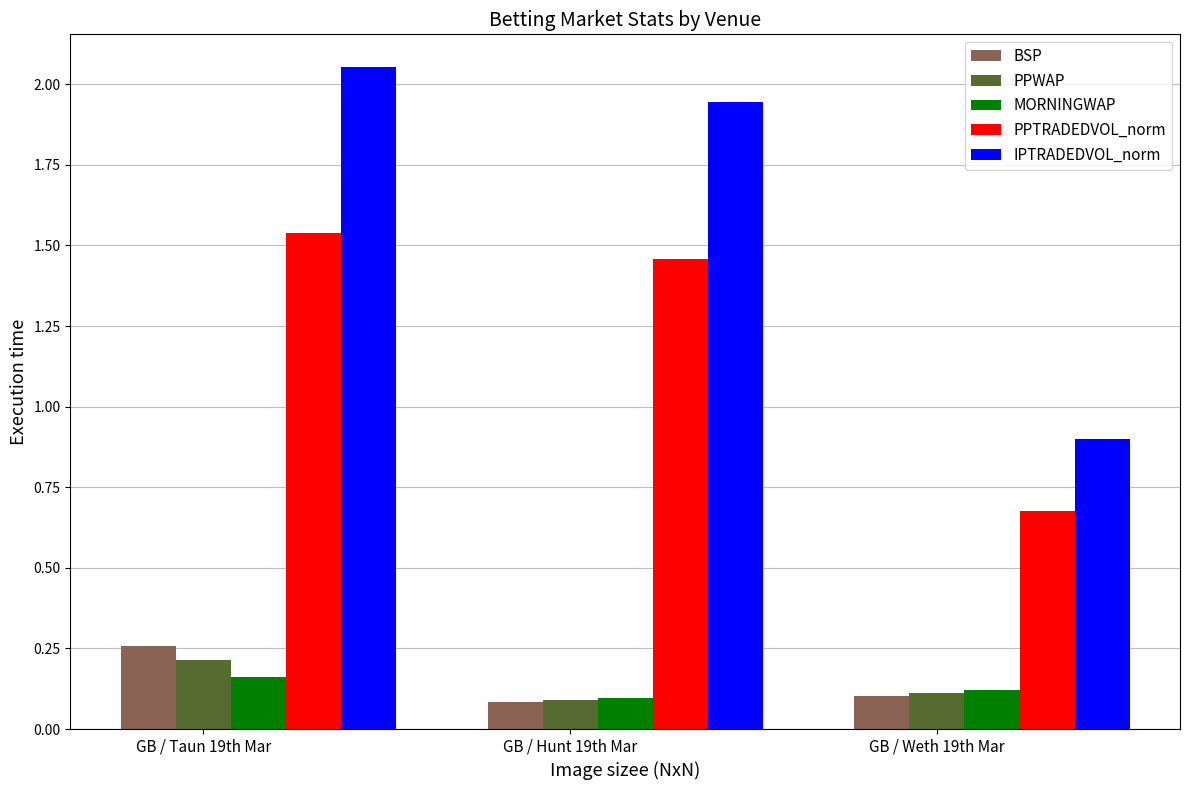

Is the value of BSP at GB / Hunt 19th Mar greater than the value of PPTRADEDVOL_norm at GB / Taun 19th Mar?

No